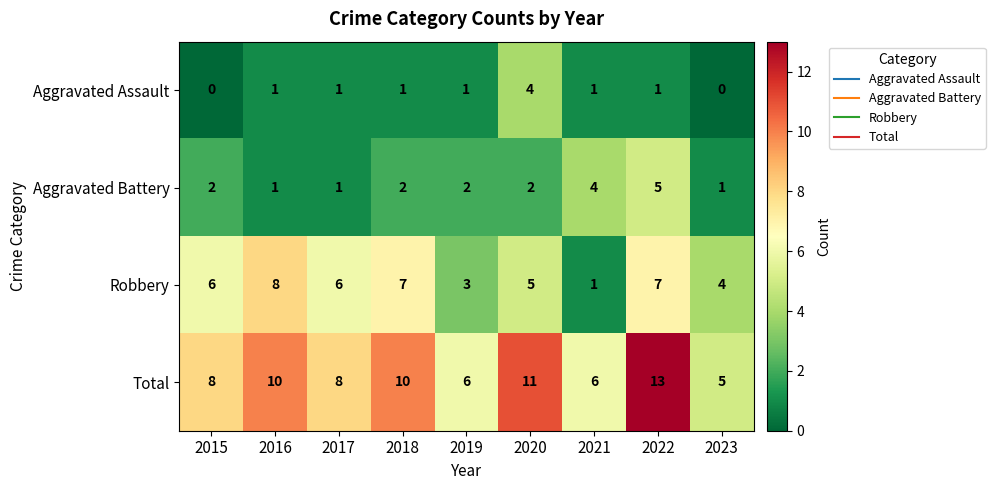

Rank the series by their maximum value, from lowest to highest.

Aggravated Assault, Aggravated Battery, Robbery, Total